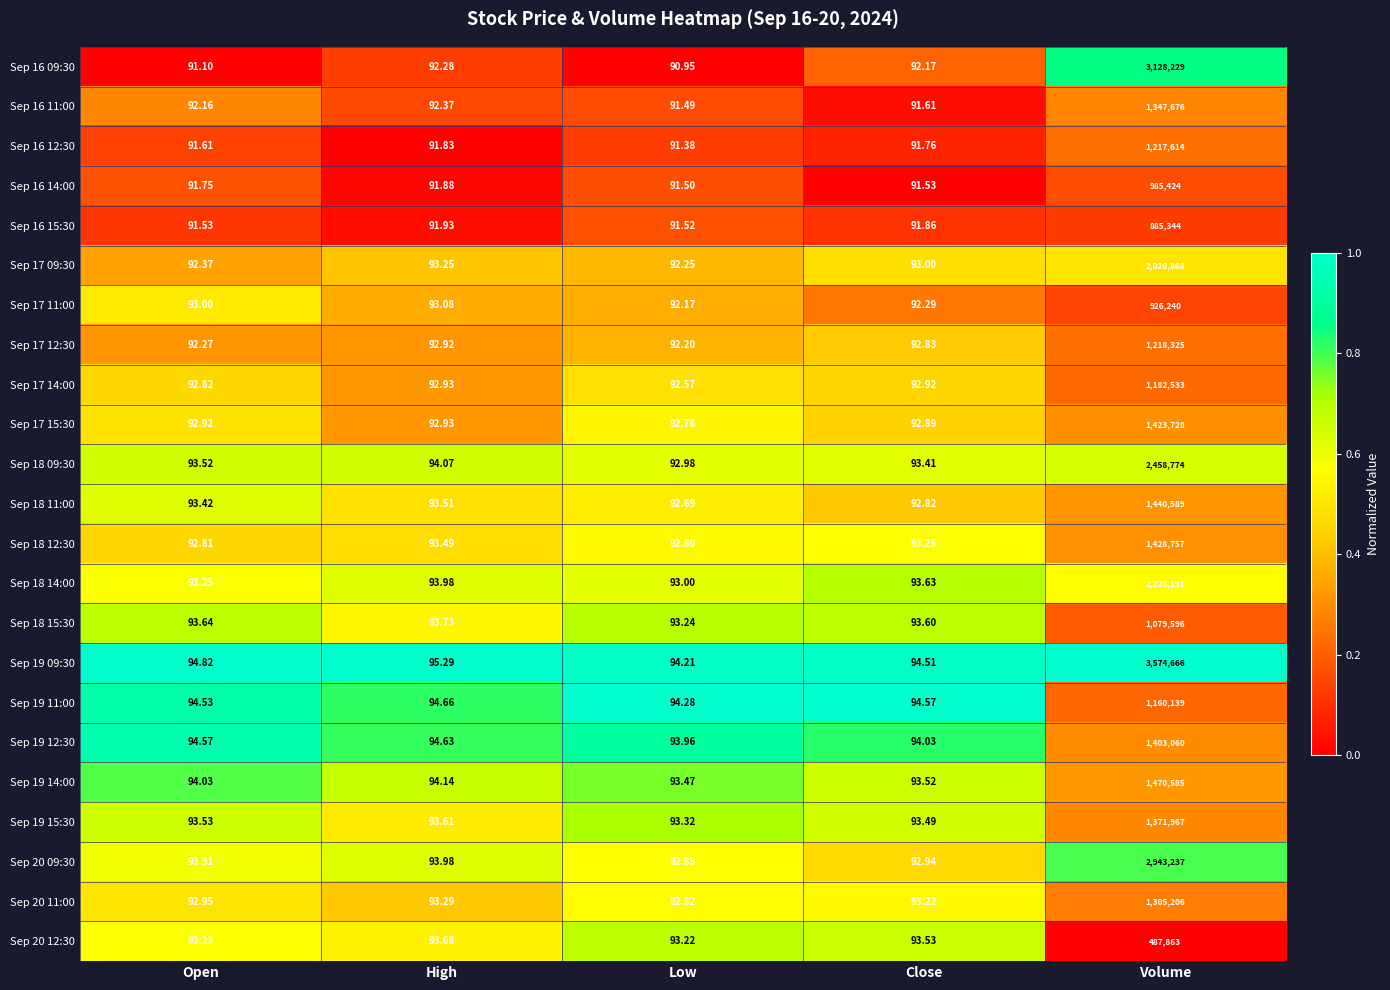

What is the total value across all series at Open?

2139.1